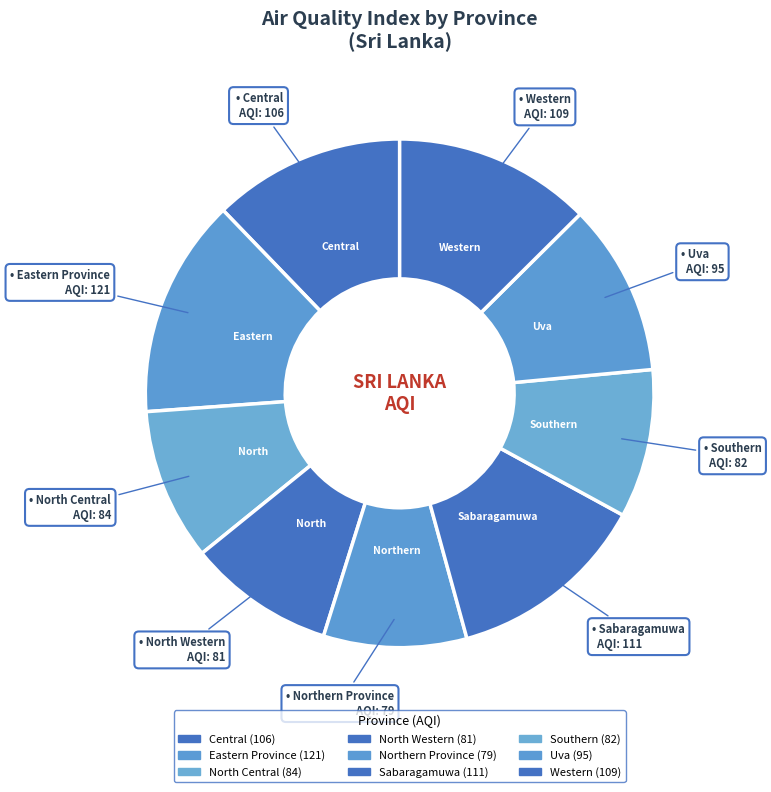

How many slices are in this pie chart?

9